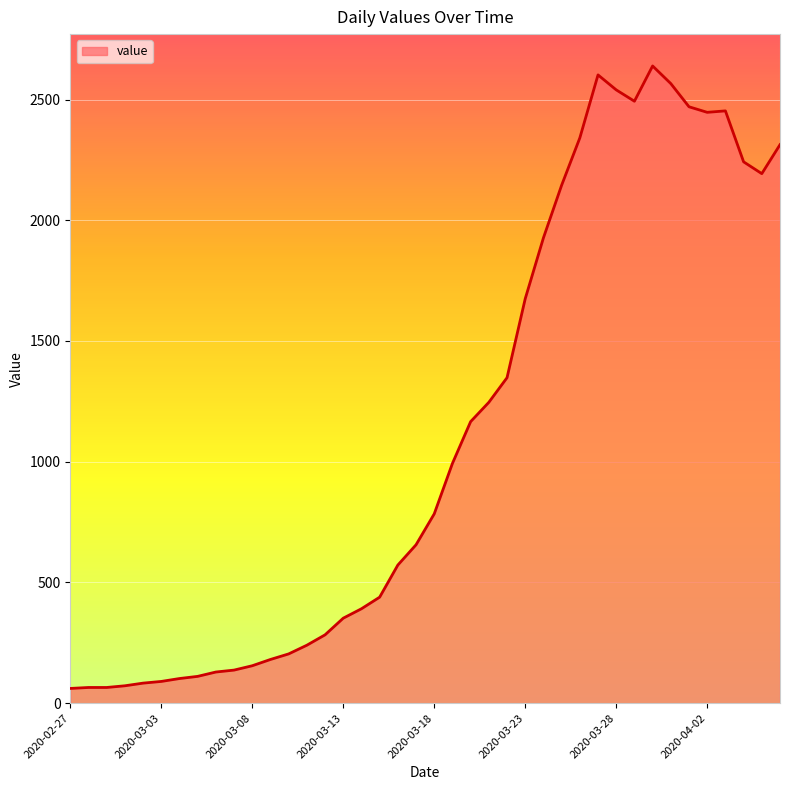

What is the difference between the maximum and second lowest values?

2574